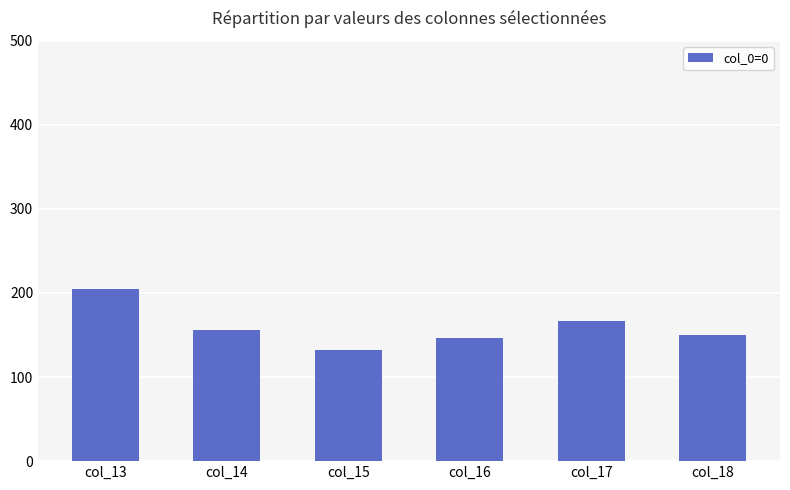

True or false: the data shows 220.0 at col_14.

False